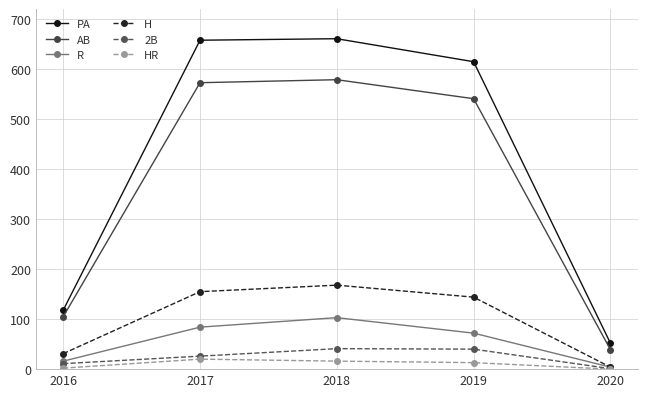

The R series shows 150 at 2017. True or false?

False